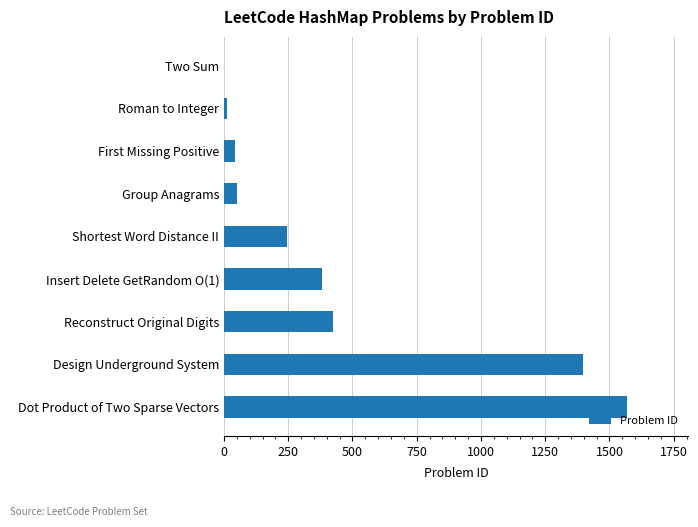

Reading top to bottom, transcribe all the data shown in this chart.

Two Sum=1	Roman to Integer=13	First Missing Positive=41	Group Anagrams=49	Shortest Word Distance II=244	Insert Delete GetRandom O(1)=380	Reconstruct Original Digits=423	Design Underground System=1396	Dot Product of Two Sparse Vectors=1570